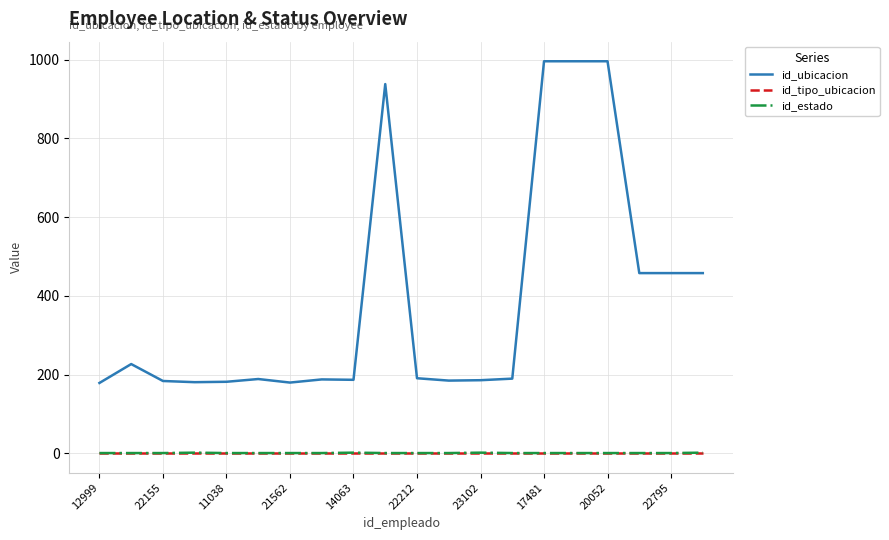

What is the maximum value shown in the chart?

996